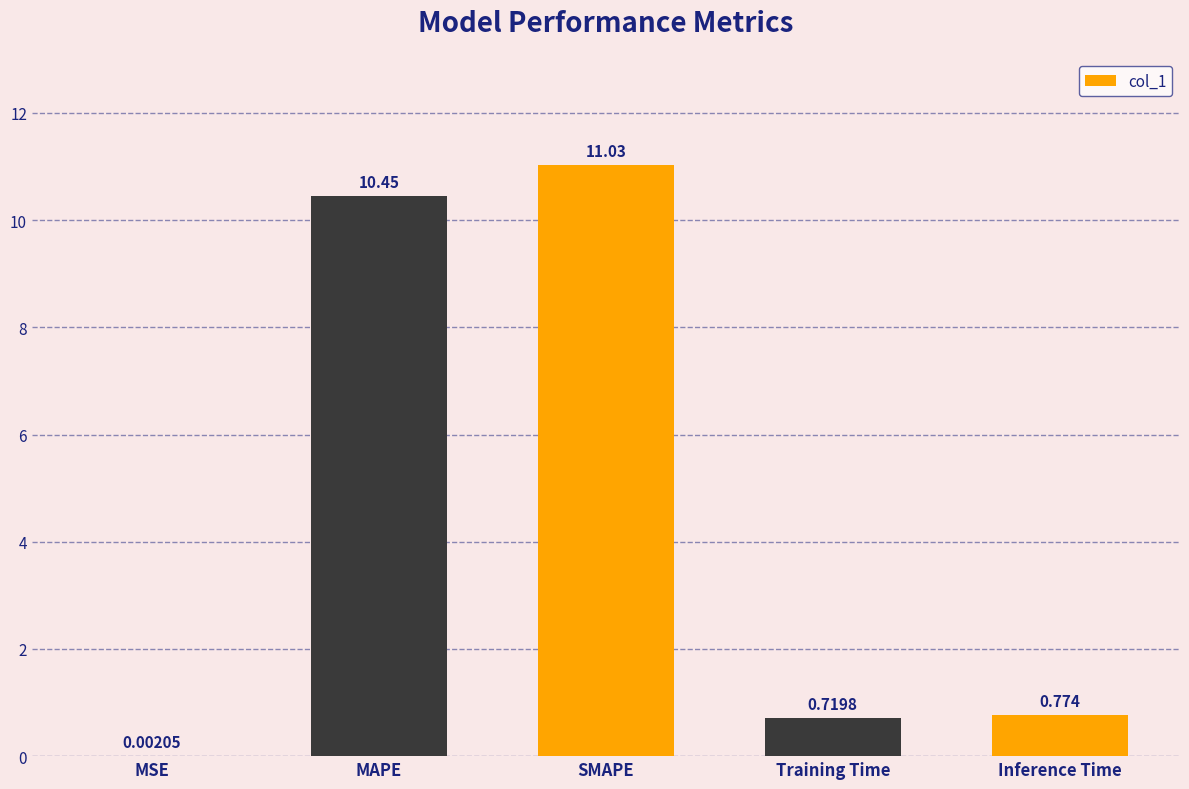

What is the maximum value shown in the chart?

11.0